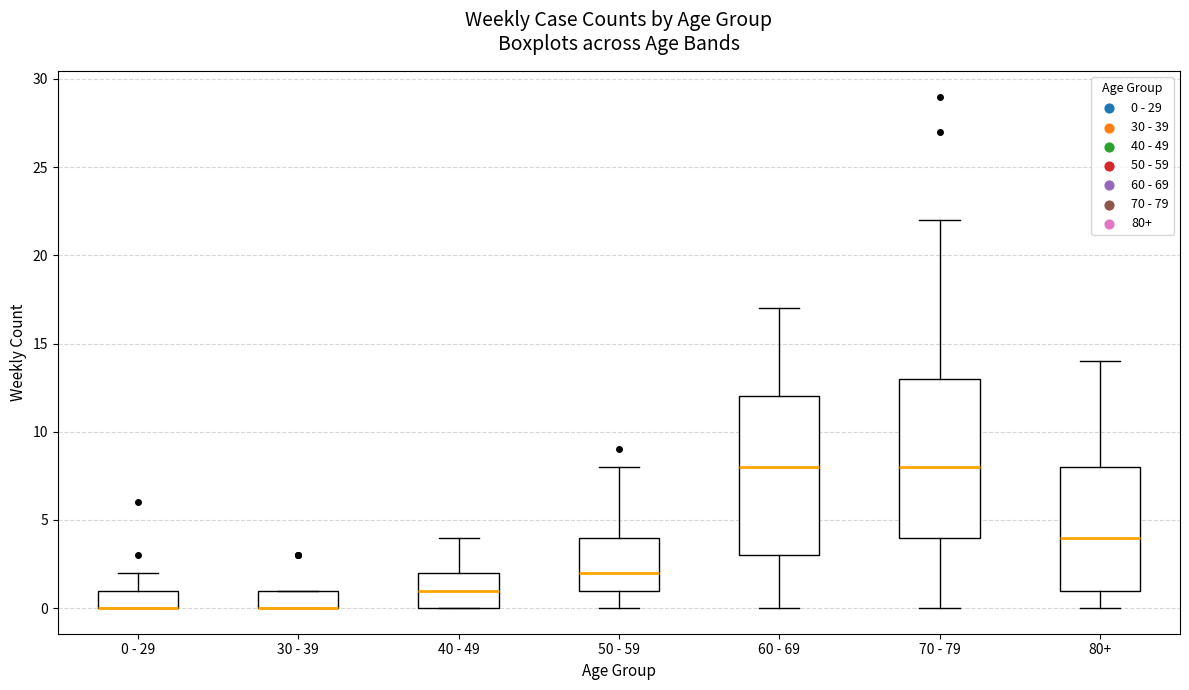

Where is the upper edge of the box for 70 - 79 on the y-axis? The values are not printed on the chart, so give them approximately, as read against the axis.

13